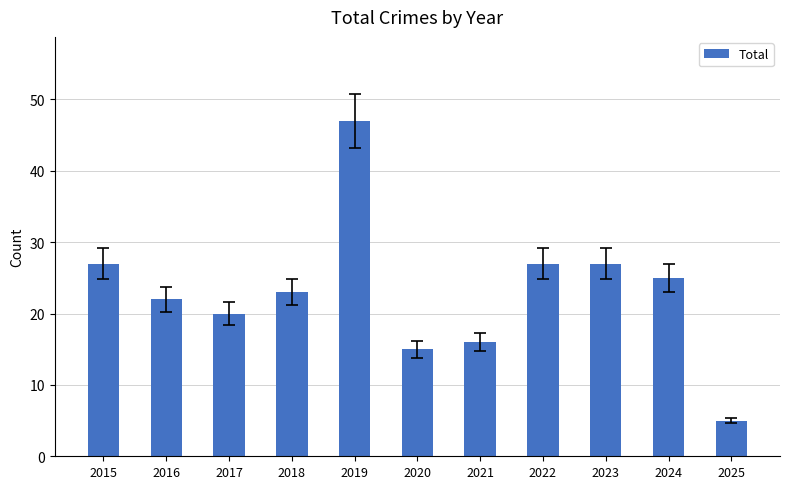

The chart shows a value of 47 at 2019. True or false?

True